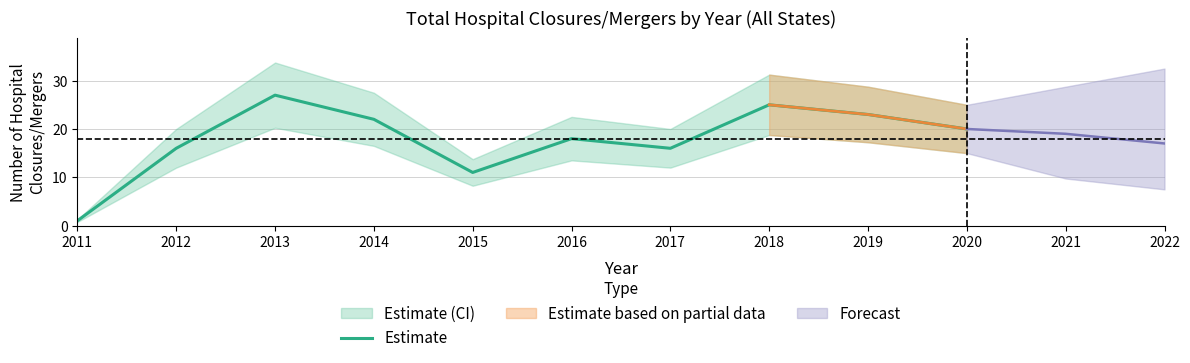

The value at 2013 is 43. True or false?

False